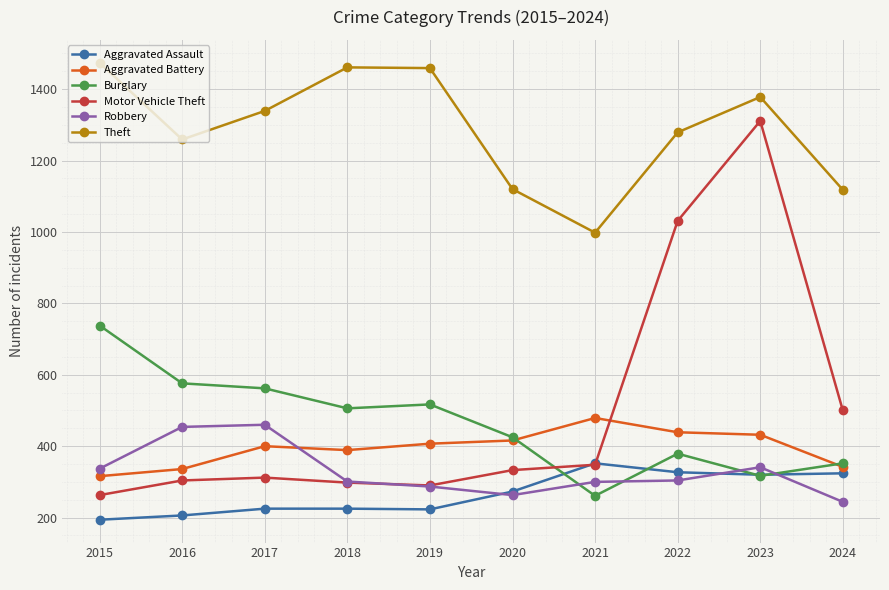

What is the lowest value of the Theft series?

998